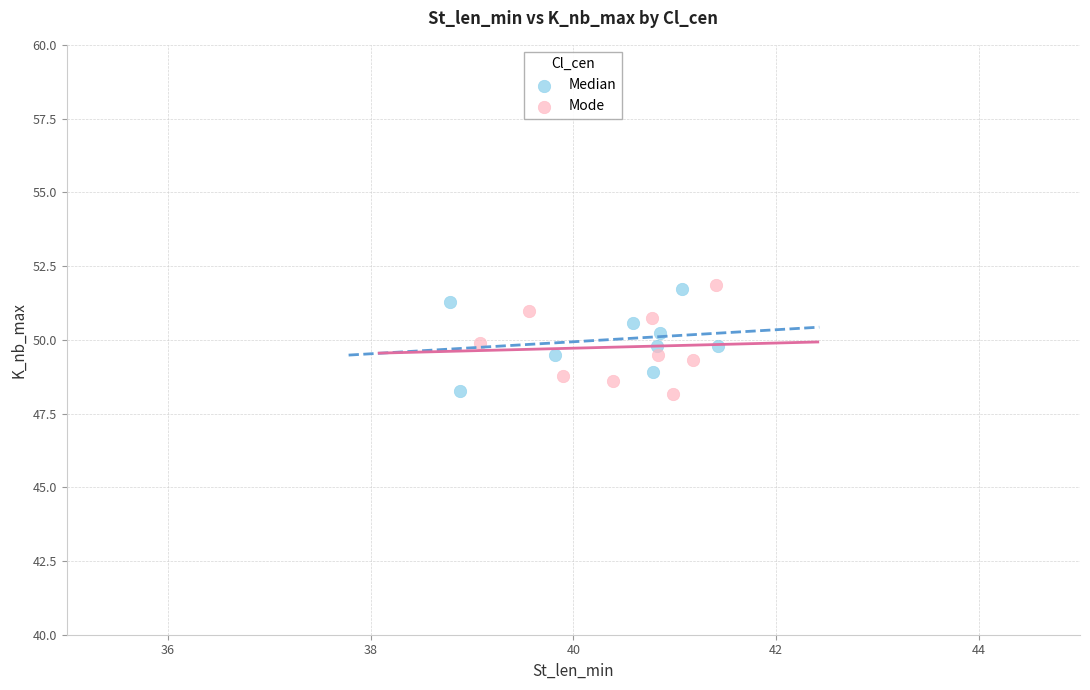

Which series has the widest spread of Y values?

Mode